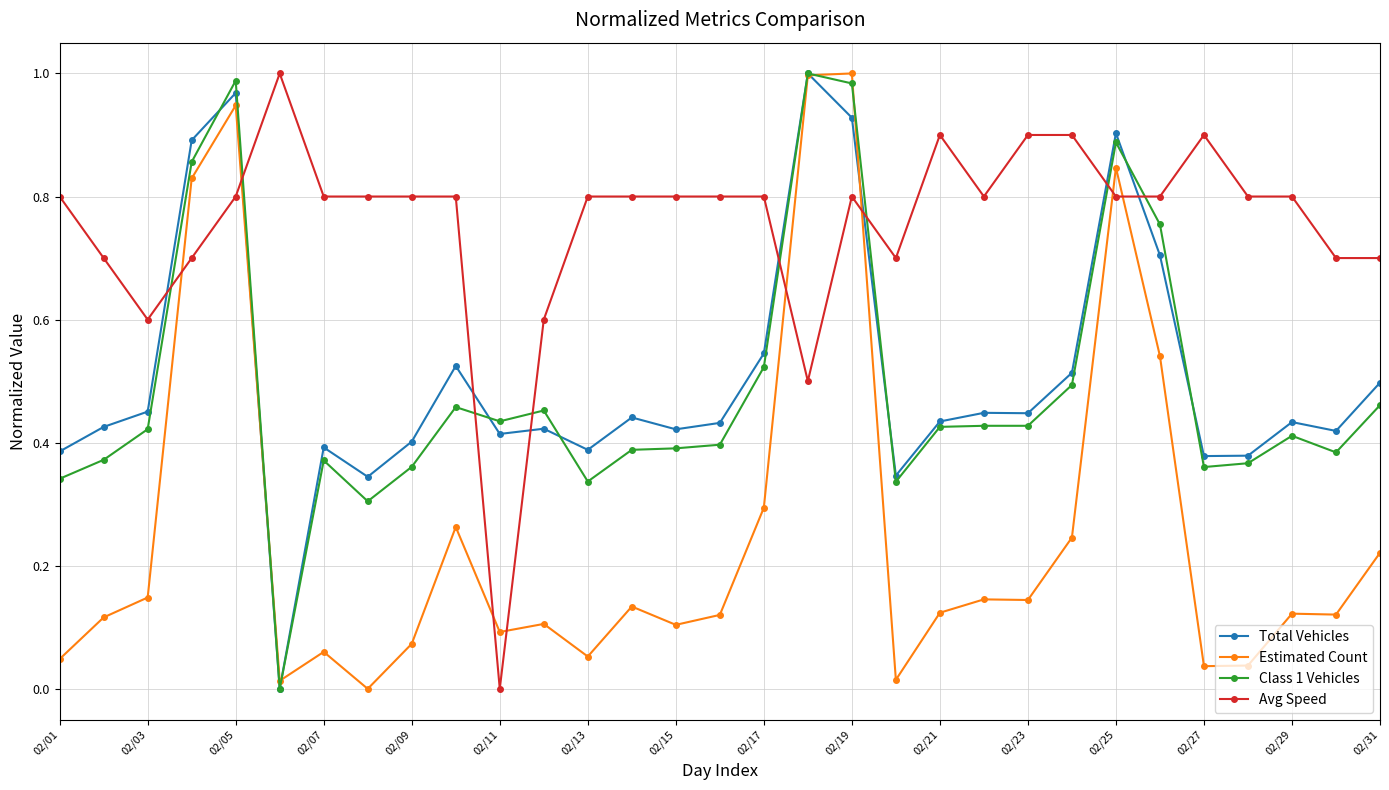

Which series has the largest total across all categories?

Avg Speed